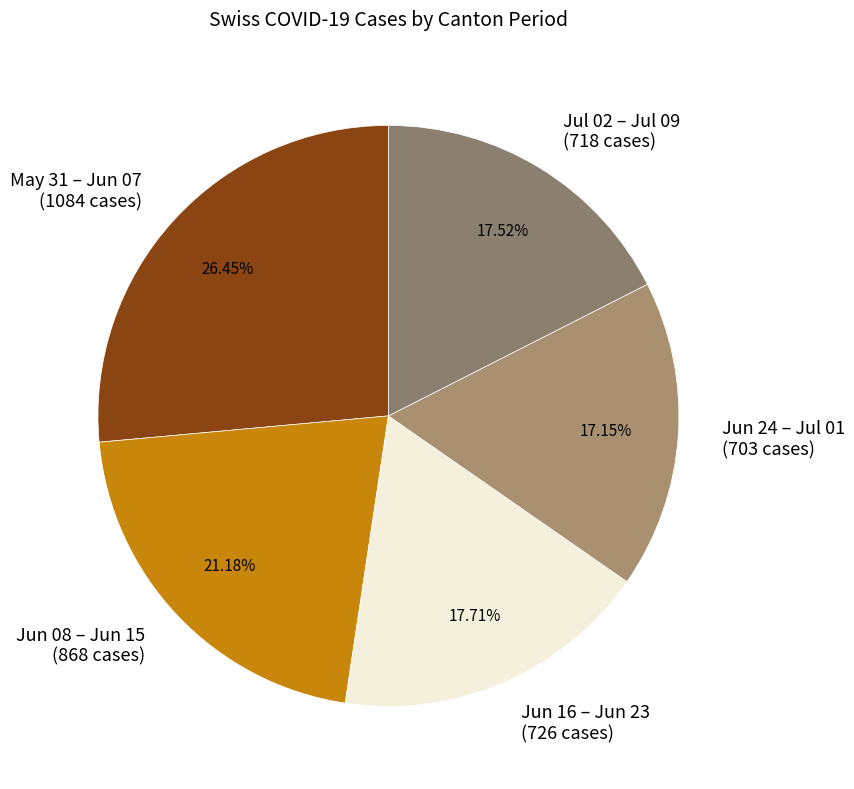

What is the ratio of the value at Jun 16 – Jun 23 to the value at Jul 02 – Jul 09?

1.0